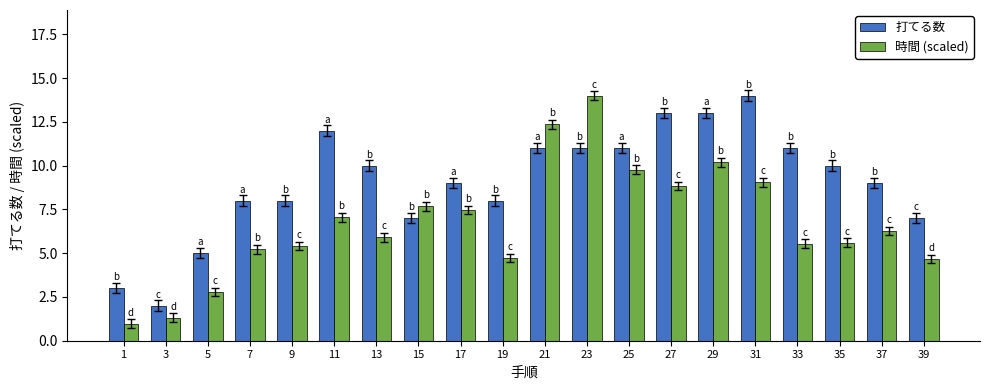

What is the total value across all series at 17?

16.5